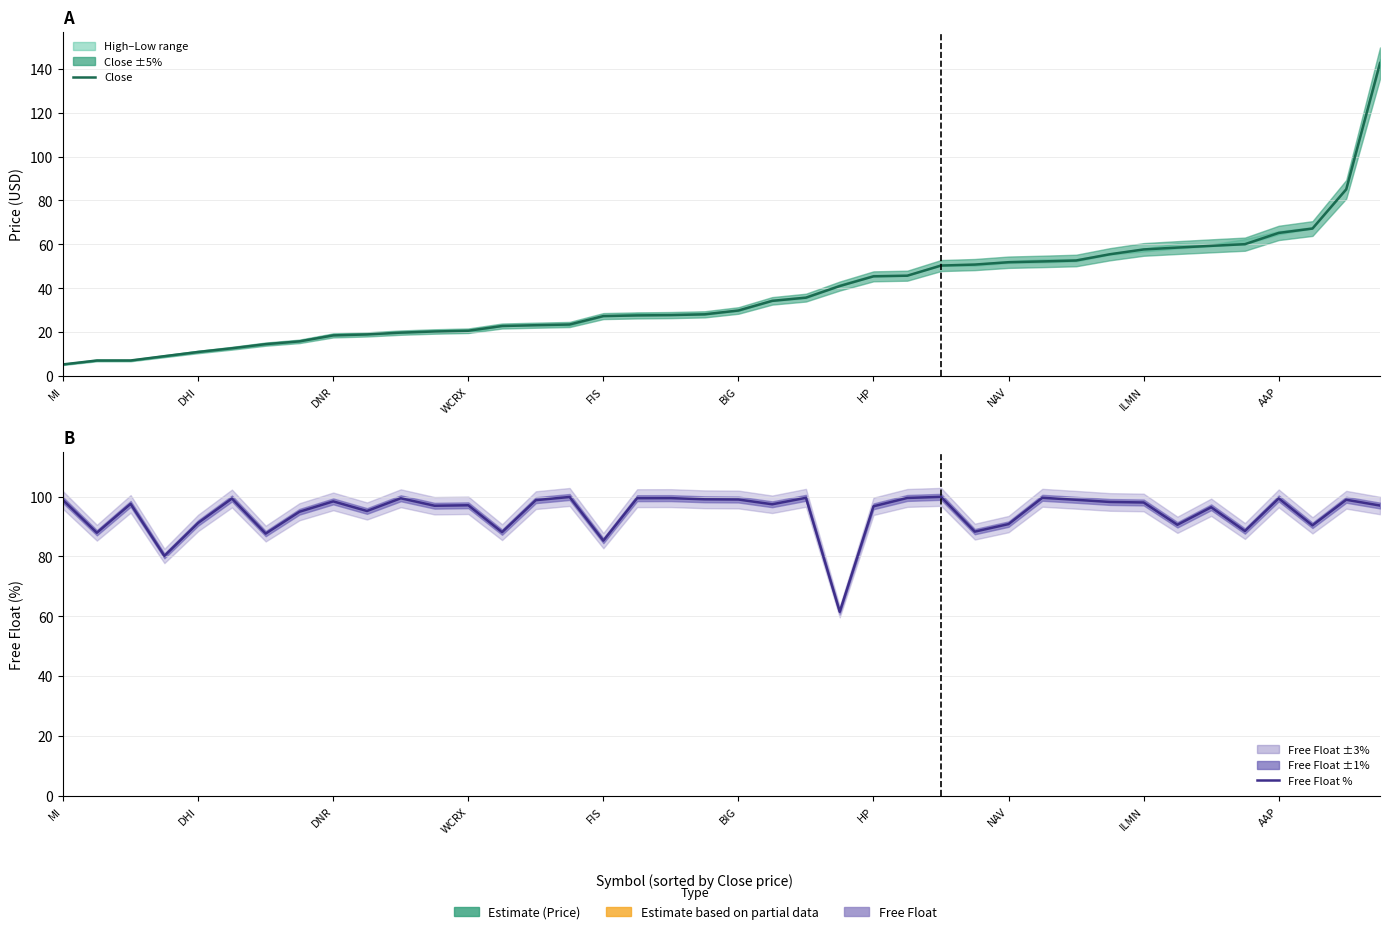

At which category does the chart reach its minimum across all series?

MI